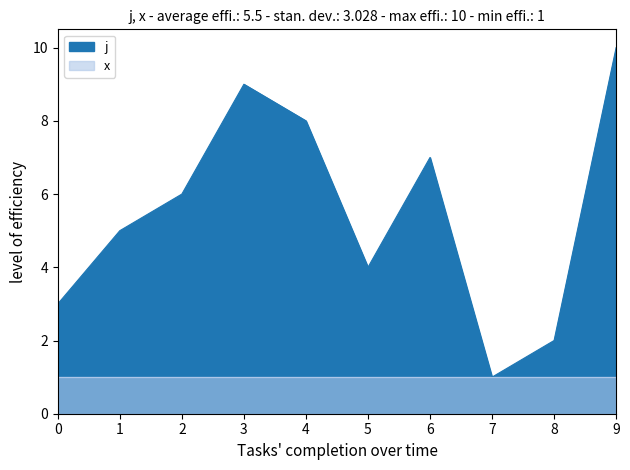

The chart shows a value of 6 at 3. True or false?

False